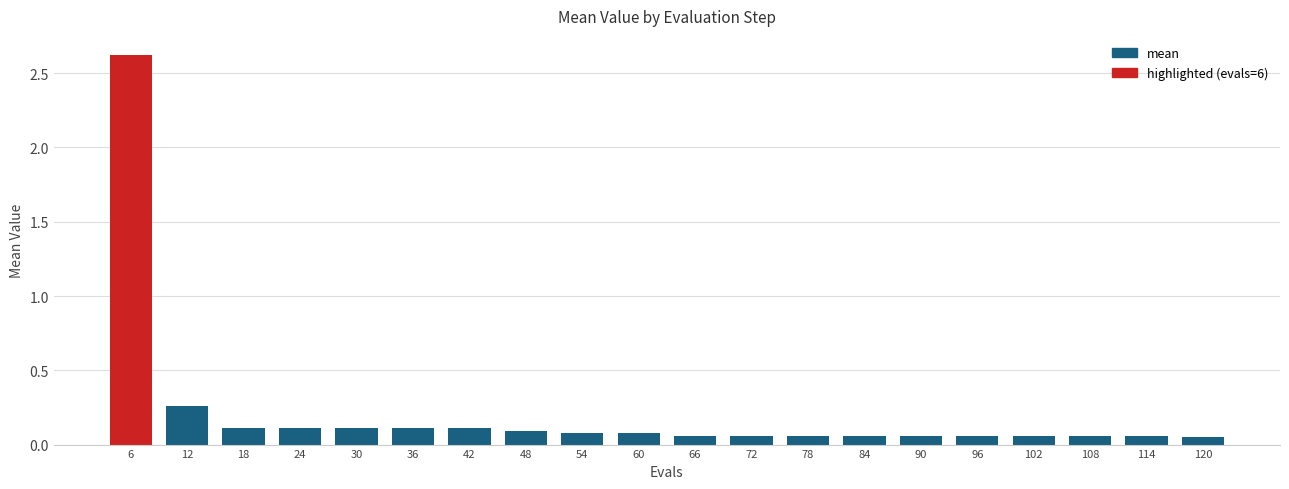

Does the chart contain any negative values?

No